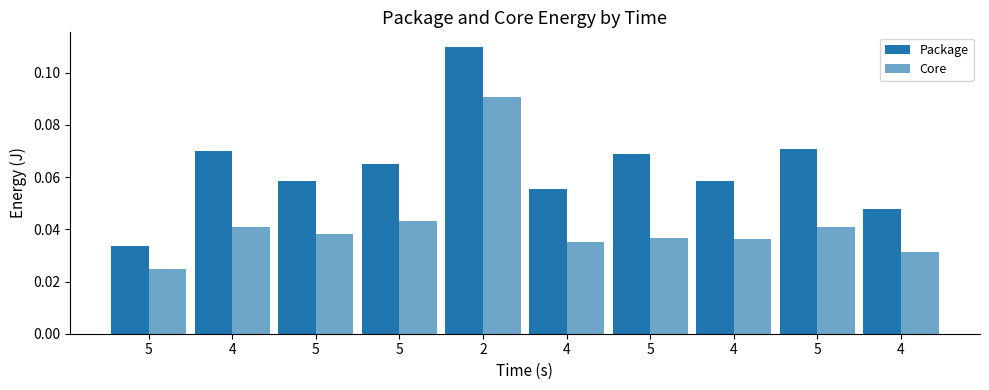

What is the sum of the Package values at 4 and 4?

0.1